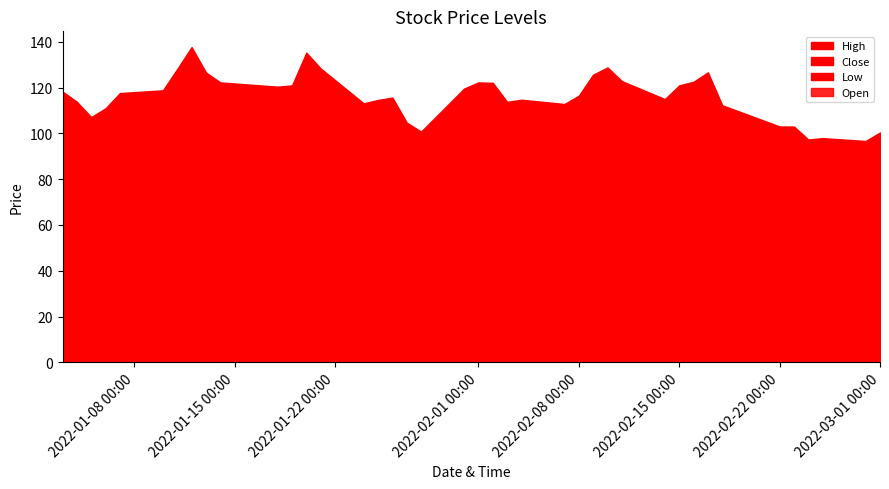

Where is the first local maximum for Close?

7